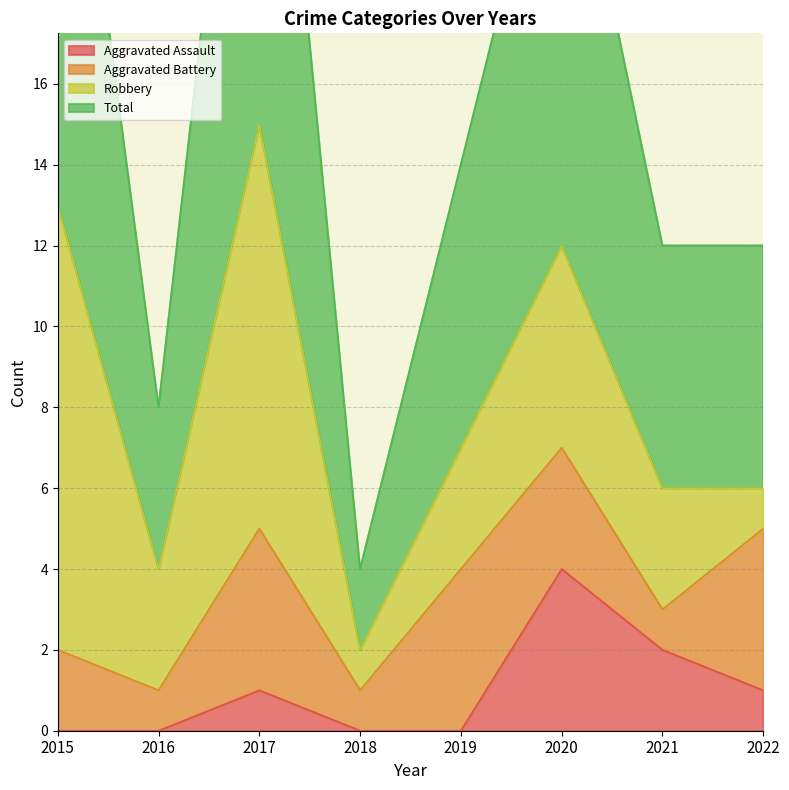

At which label does Aggravated Assault first exceed 1?

2020